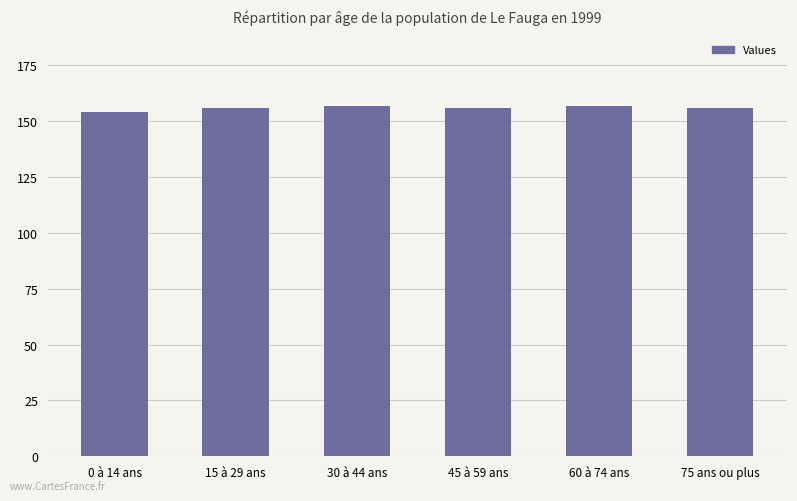

How many distinct data groups are displayed?

1